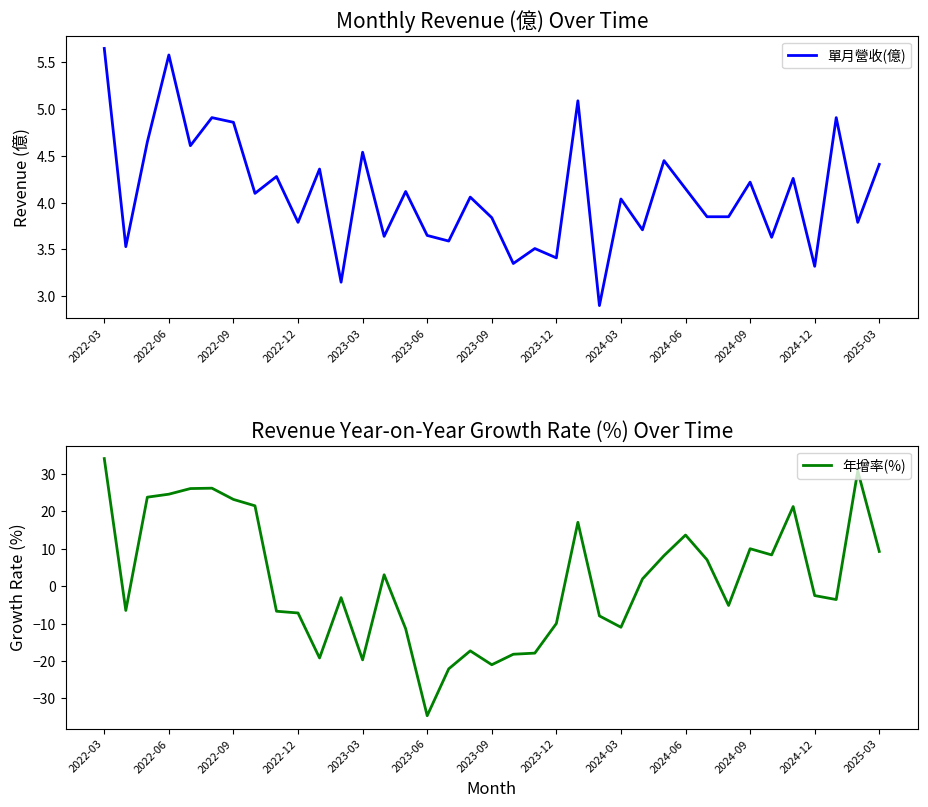

What is the minimum value for 單月營收(億)?

2.9